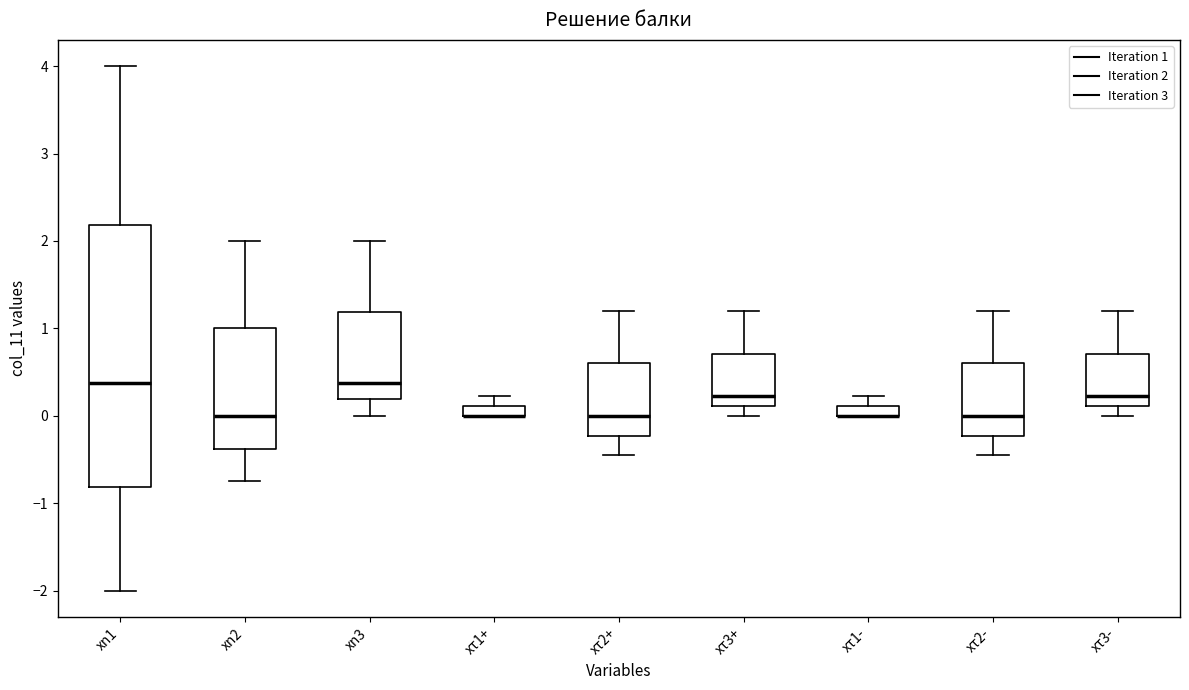

Which box is the tallest, from its lower edge to its upper edge?

xn1